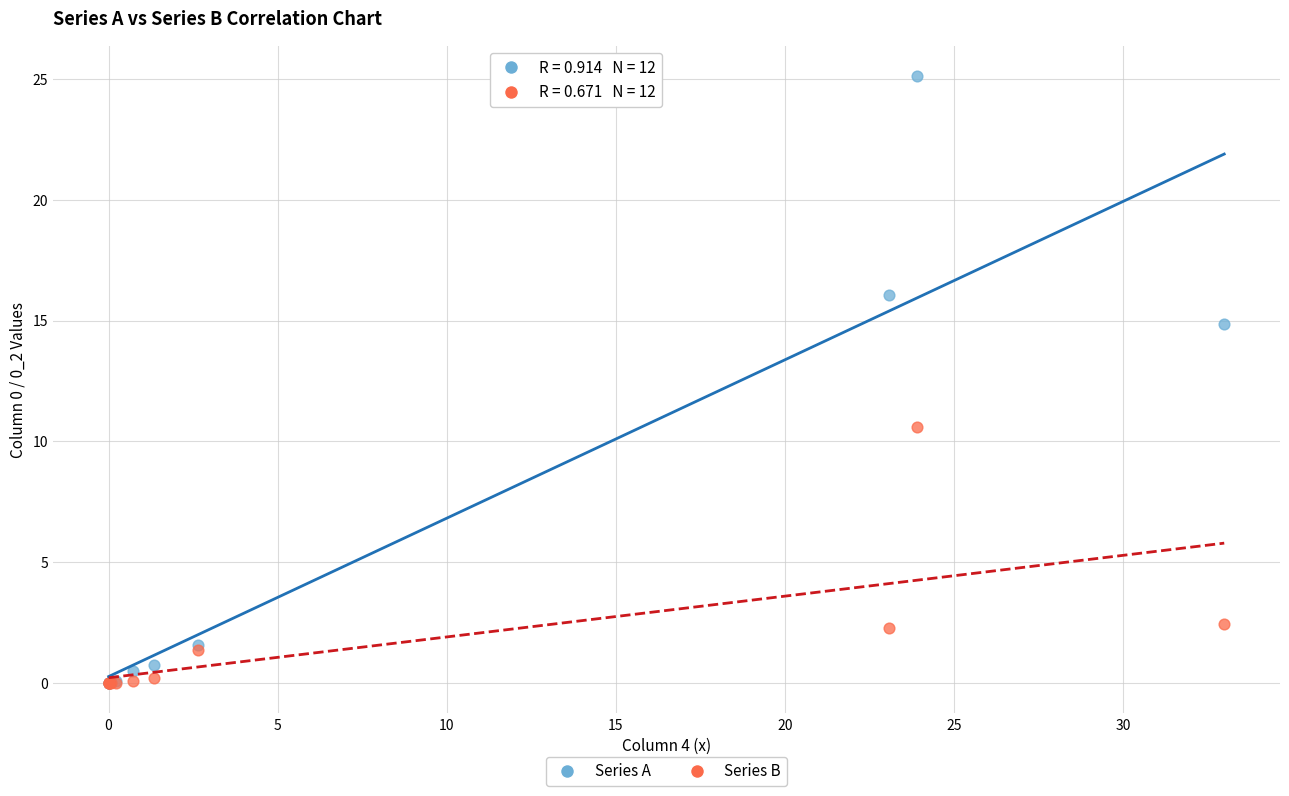

Across all series, what Y value is closest to 12?

10.6